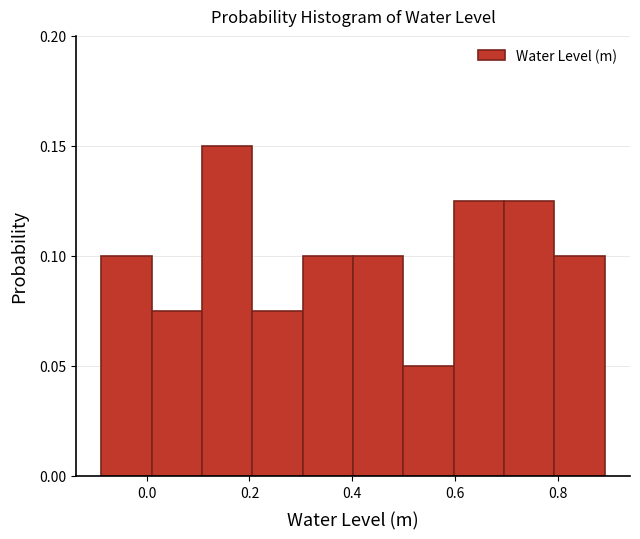

Reading left to right, transcribe this chart: for each bar, give the range it covers on the x-axis and its height. Neither the bar edges nor the heights are printed on the chart, so give them approximately, as read against the axes.

-0.08 to 0.00: 0.100
0.00 to 0.10: 0.075
0.10 to 0.20: 0.150
0.20 to 0.30: 0.075
0.30 to 0.40: 0.100
0.40 to 0.50: 0.100
0.50 to 0.60: 0.050
0.60 to 0.70: 0.125
0.70 to 0.80: 0.125
0.80 to 0.90: 0.100